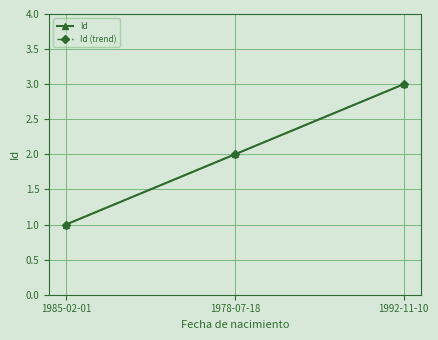

Reading left to right, transcribe all the data shown in this chart.

Id: 1	2	3
Id (trend): 1	2	3